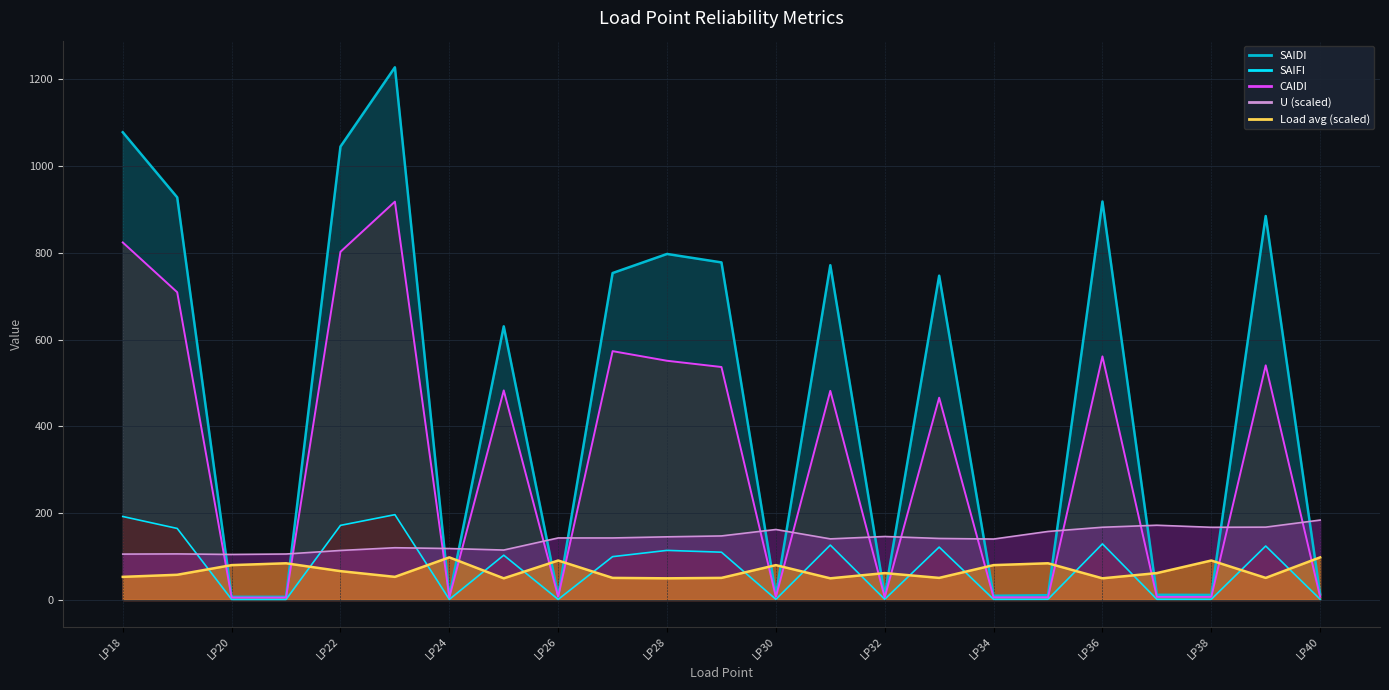

At which category does CAIDI reach its first local peak?

LP23